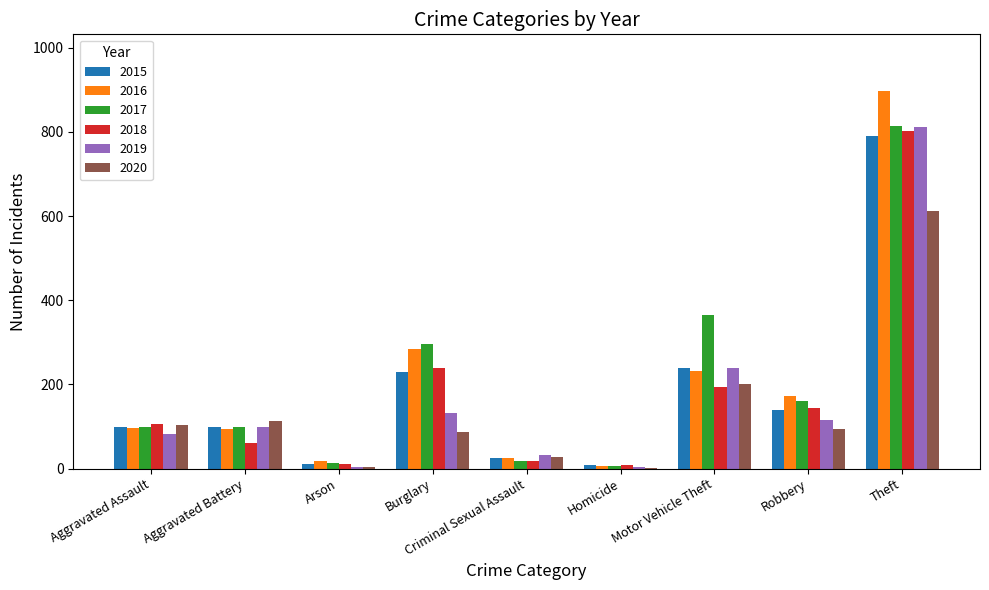

Does the chart contain stacked bars?

No